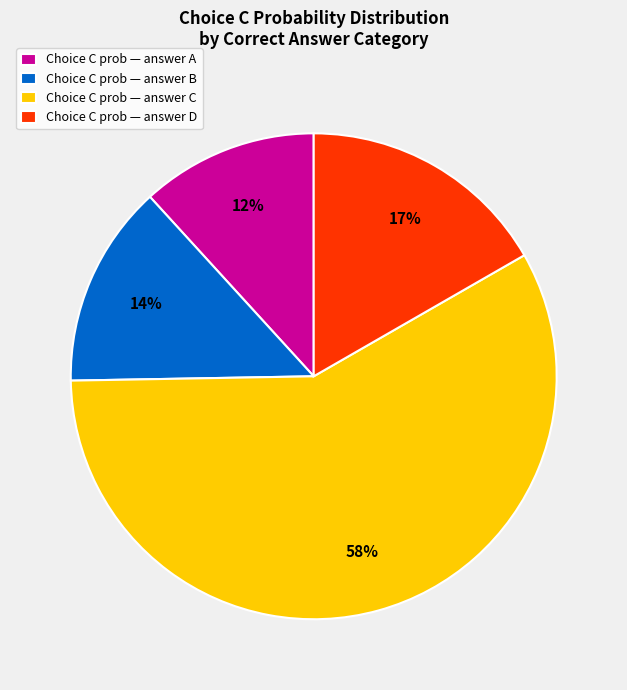

To the nearest percent, what percentage of the pie is Choice C prob — answer A?

12%